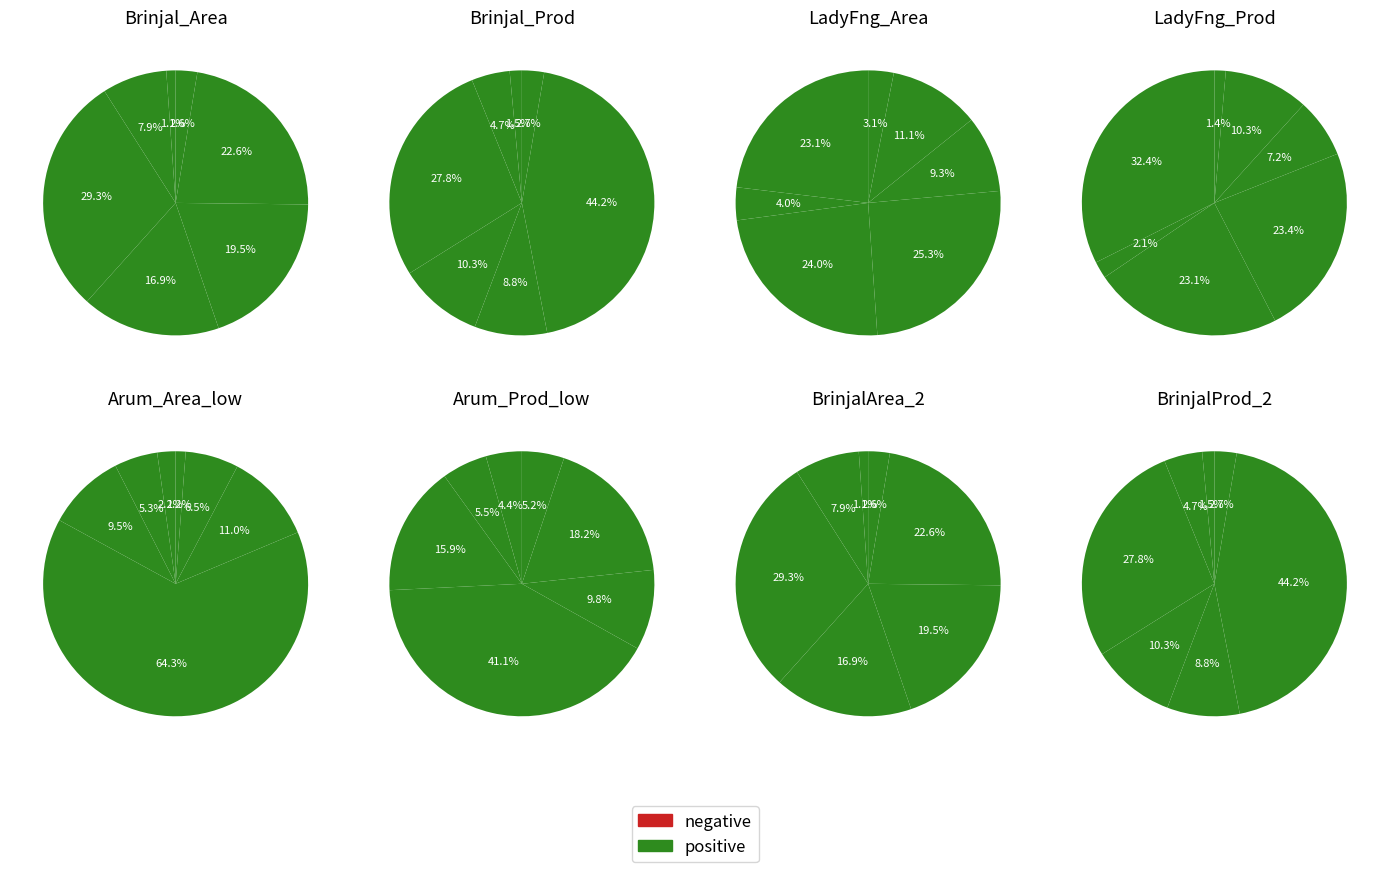

To the nearest percent, what is the average slice percentage?

14%